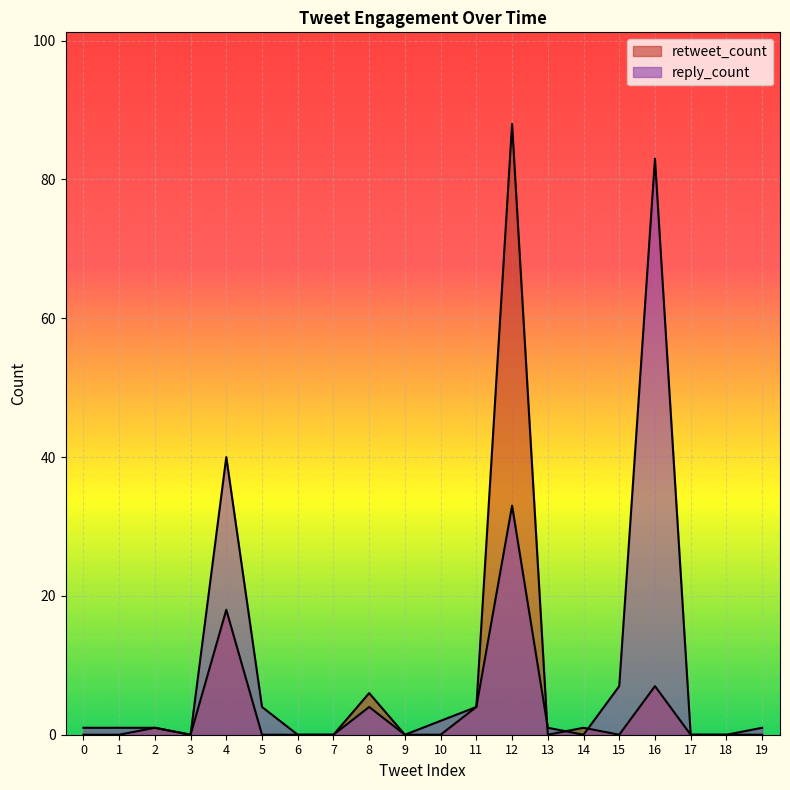

Is the value of reply_count at 13 greater than the value of retweet_count at 16?

No